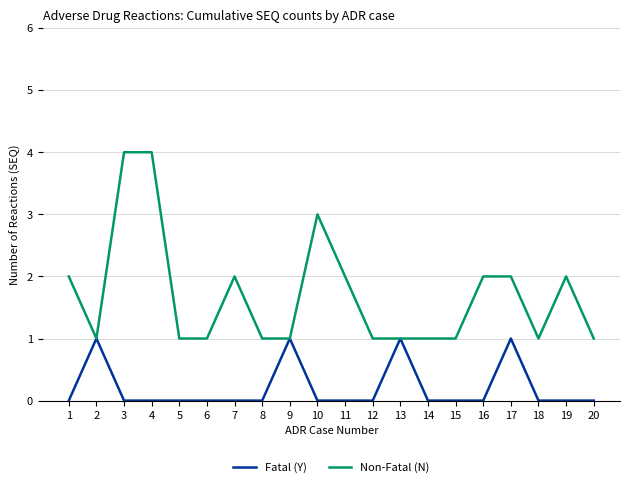

Is the value of Non-Fatal (N) at 4 greater than the value of Fatal (Y) at 3?

Yes